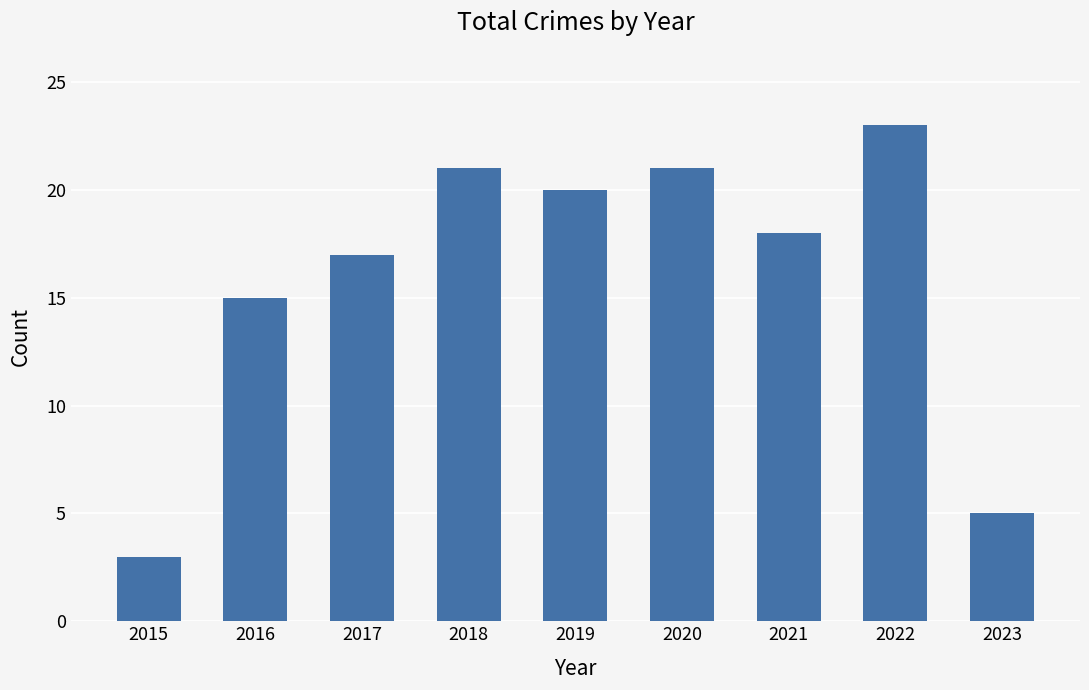

Count the number of categories in the chart.

9